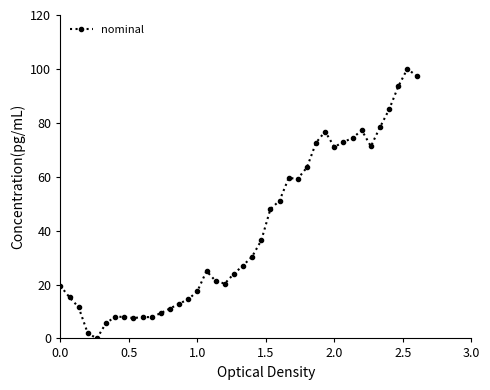

What is the maximum value shown in the chart?

100.0